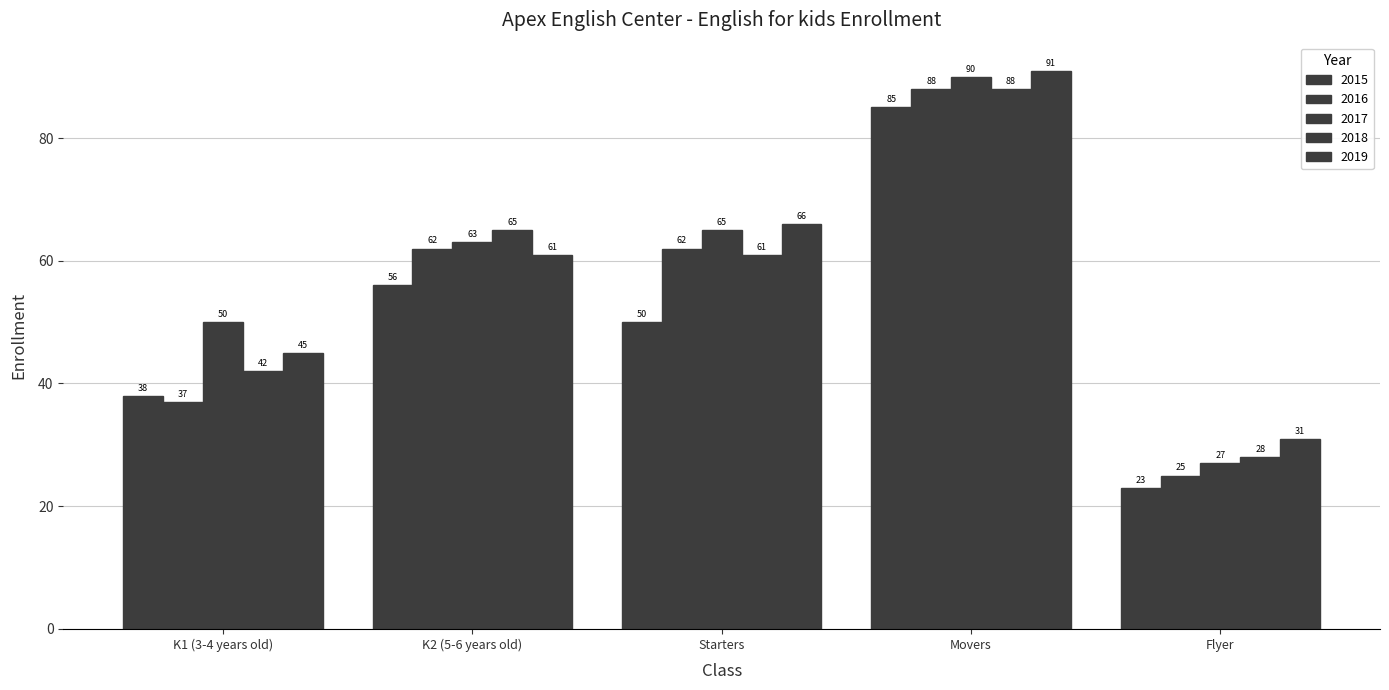

At how many categories does at least one series exceed 50?

3